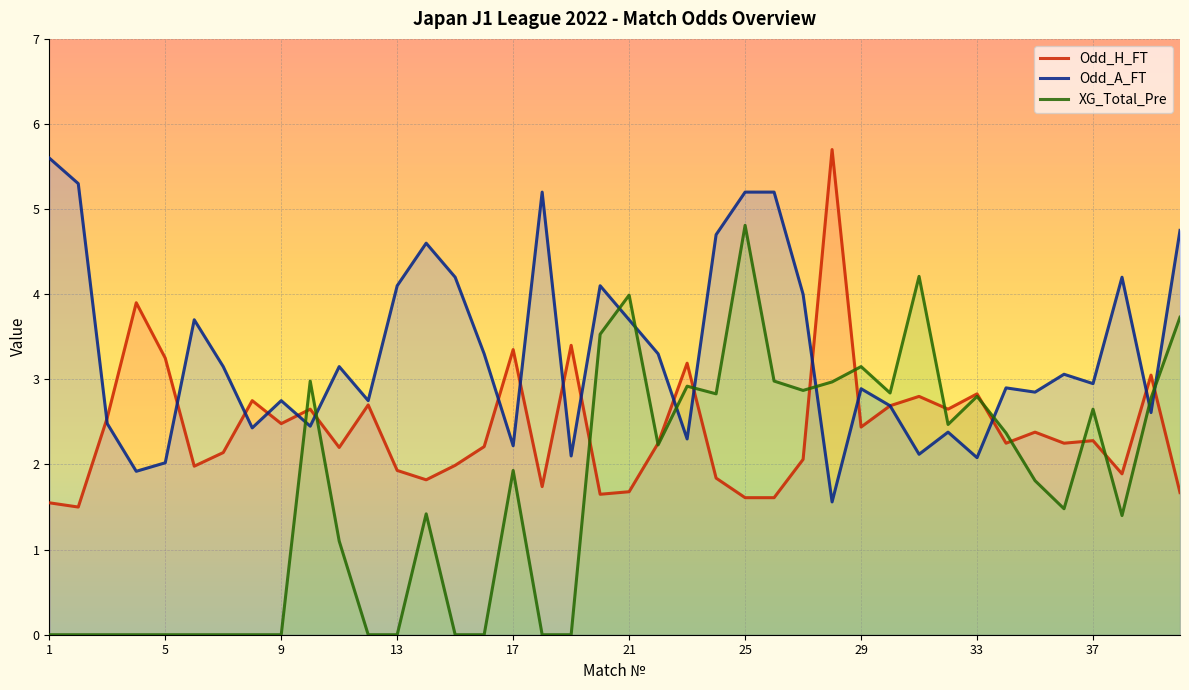

What is the minimum value for Odd_H_FT?

1.5